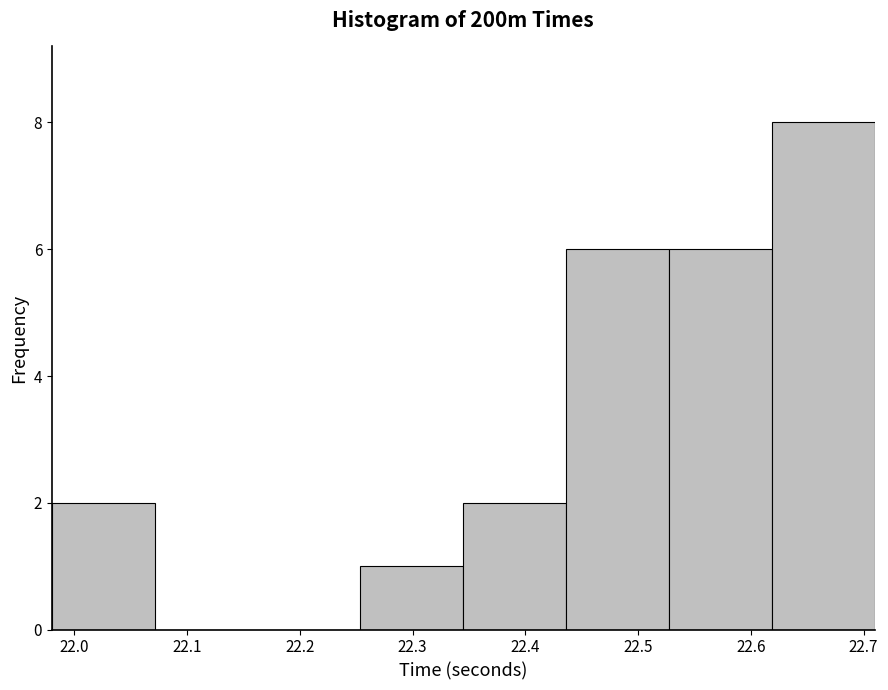

Over which range of the x-axis is the bar tallest?

22.62 to 22.71